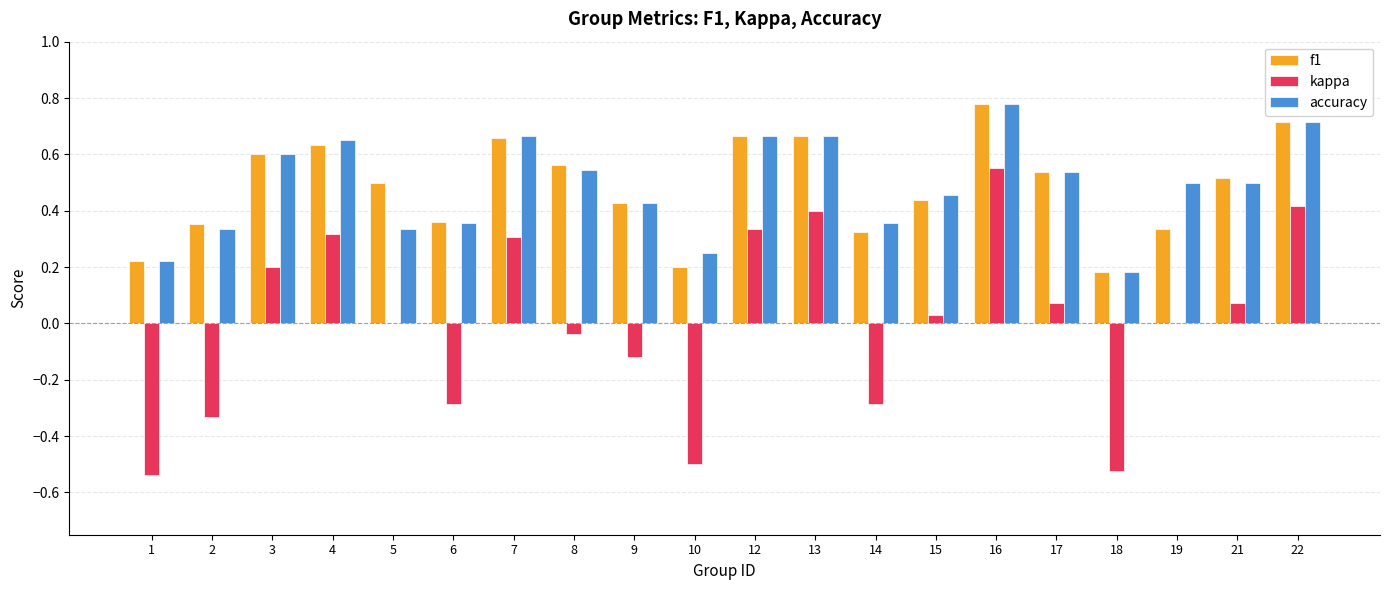

At which label does f1 reach its peak?

16